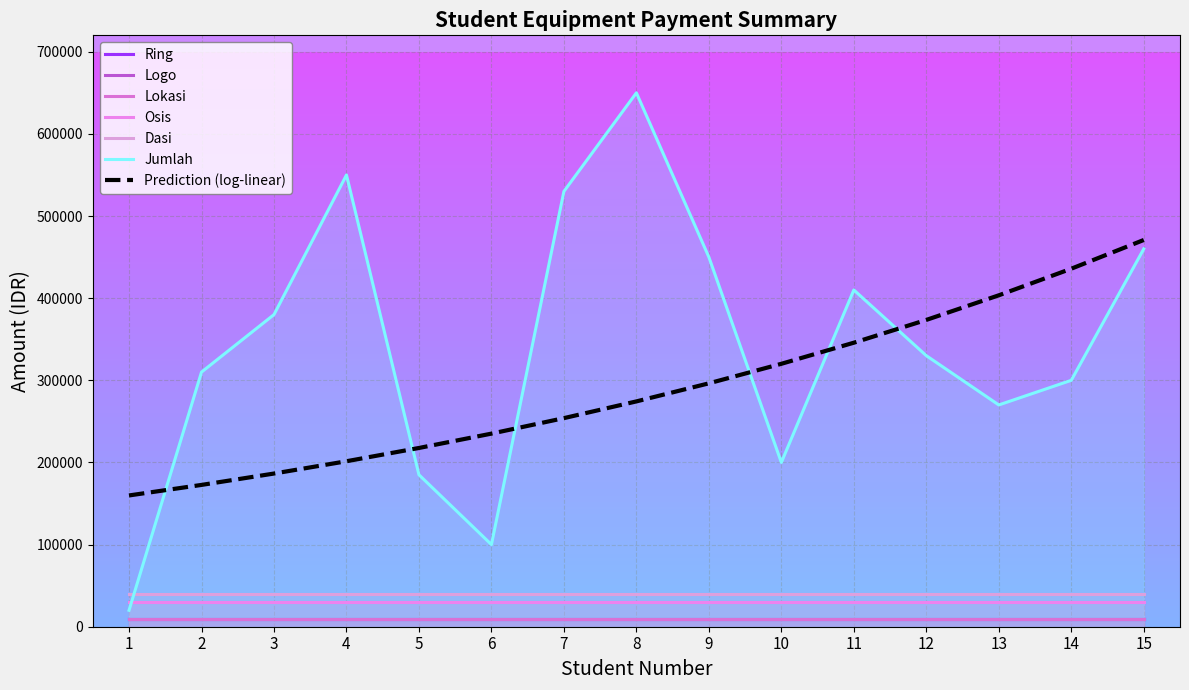

What is the minimum value shown in the chart?

10000